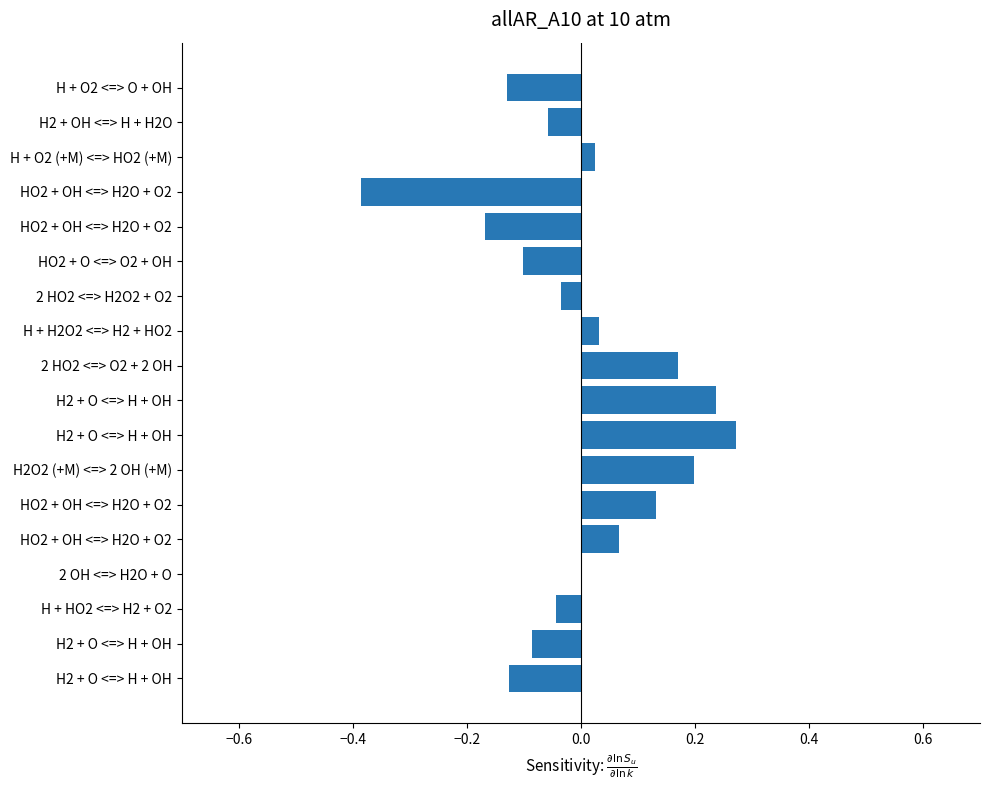

Count the number of data series in this chart.

1